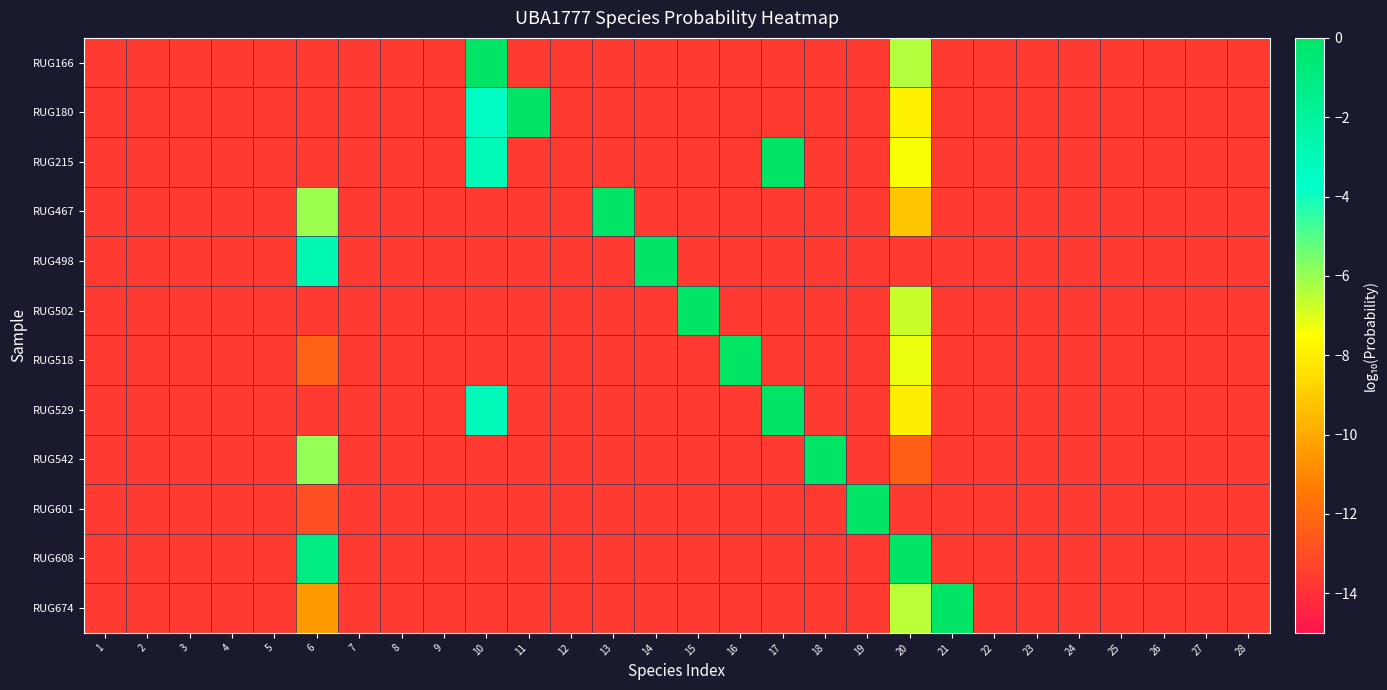

Between 13 and 28, which is larger?

13